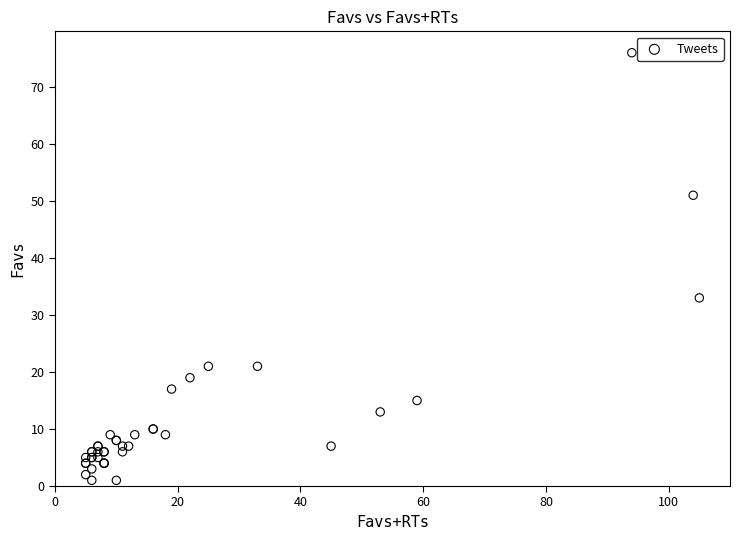

What Y value in the scatter plot is closest to 38?

33